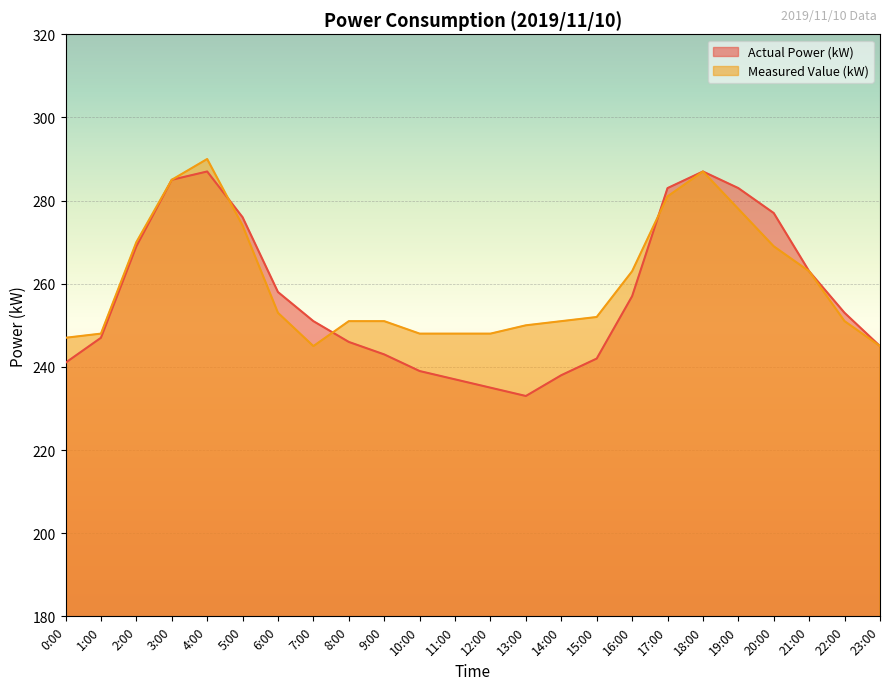

Is it true that Measured Value (kW) equals 251 at 8:00?

True